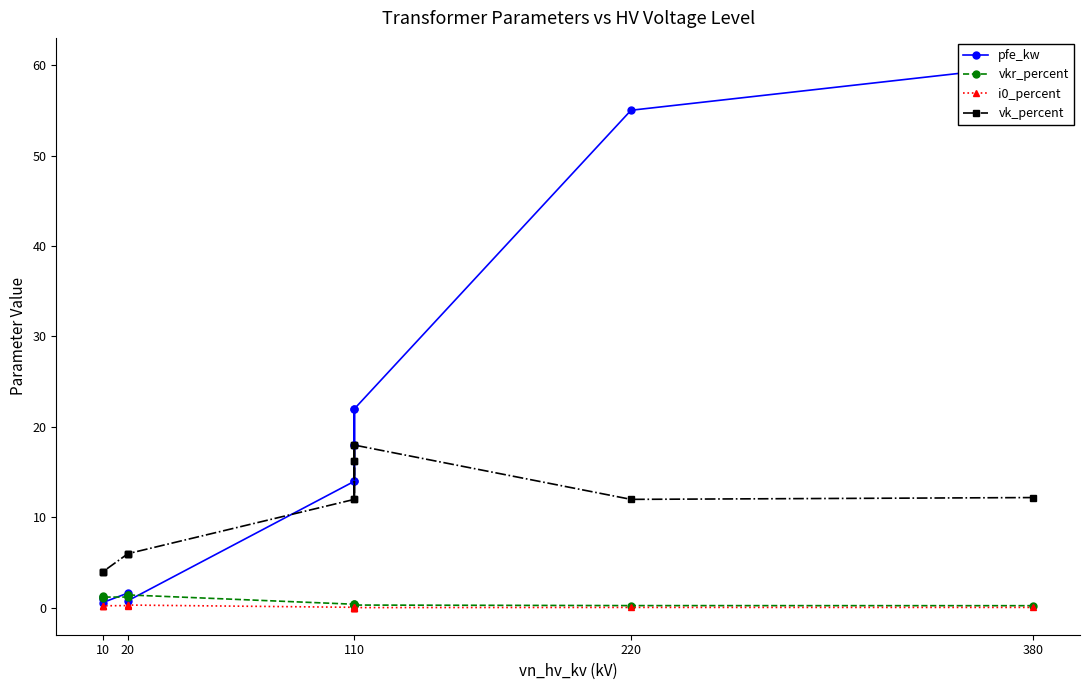

List the series in order of their peak value, lowest first.

i0_percent, vkr_percent, vk_percent, pfe_kw